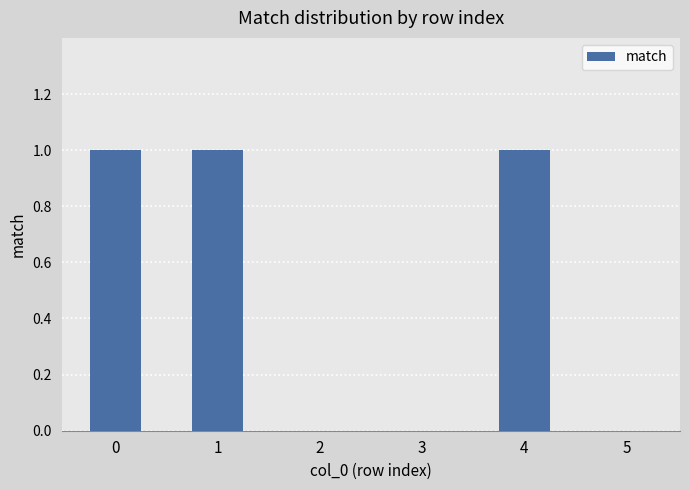

The value at 4 is 2. True or false?

False